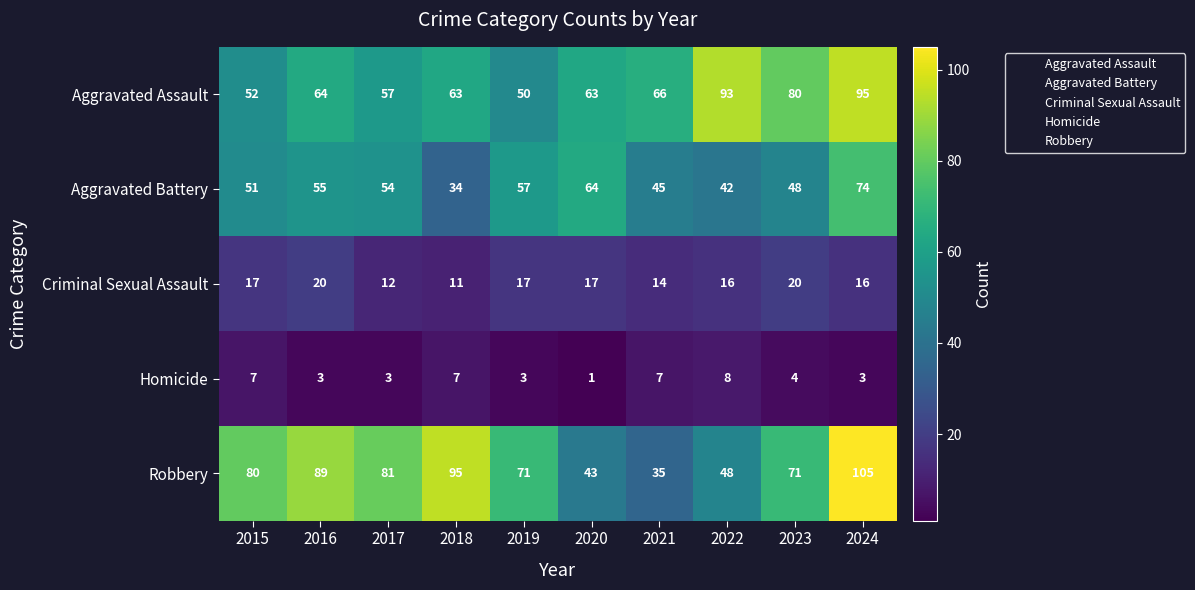

Count the number of data series in this chart.

5